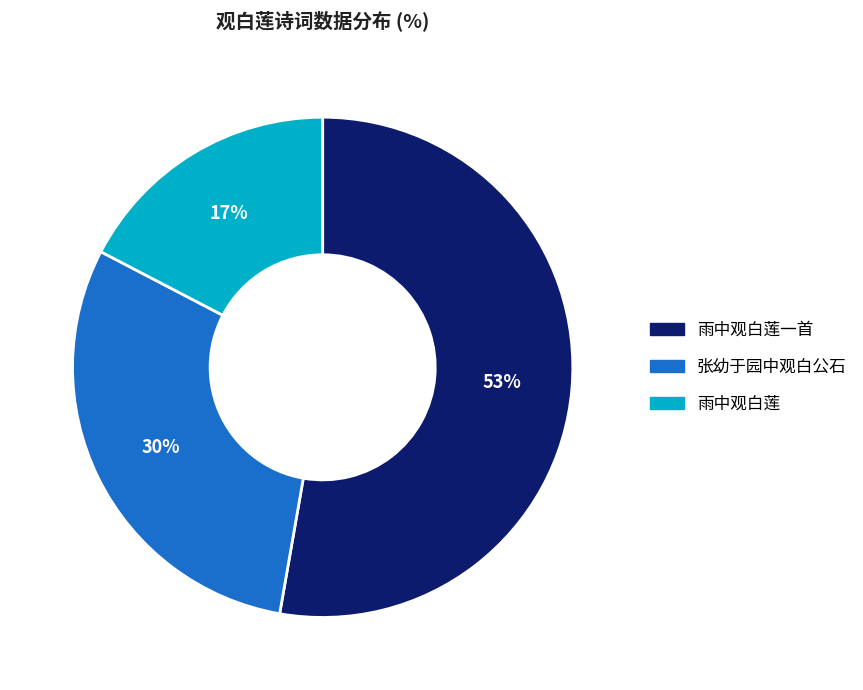

Is there any slice that represents more than half of the pie?

Yes